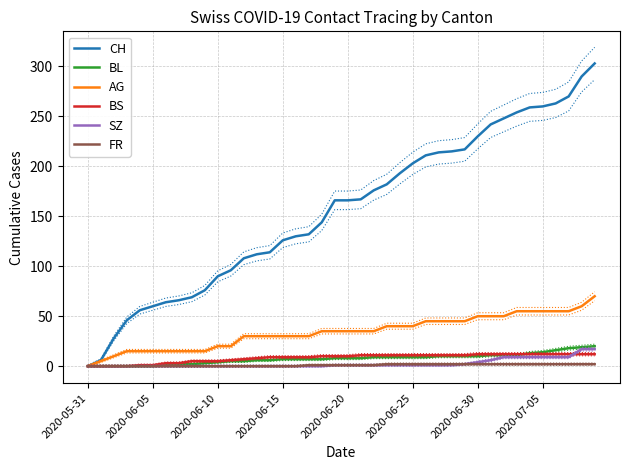

What is the label of the 25th point from the left?

24